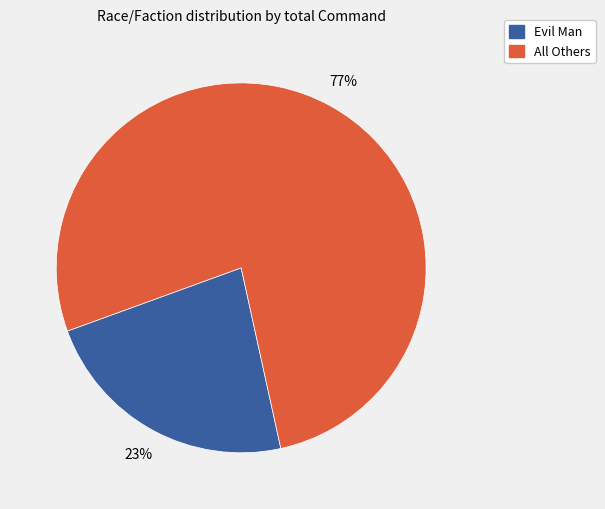

Is there a majority slice in this chart?

Yes